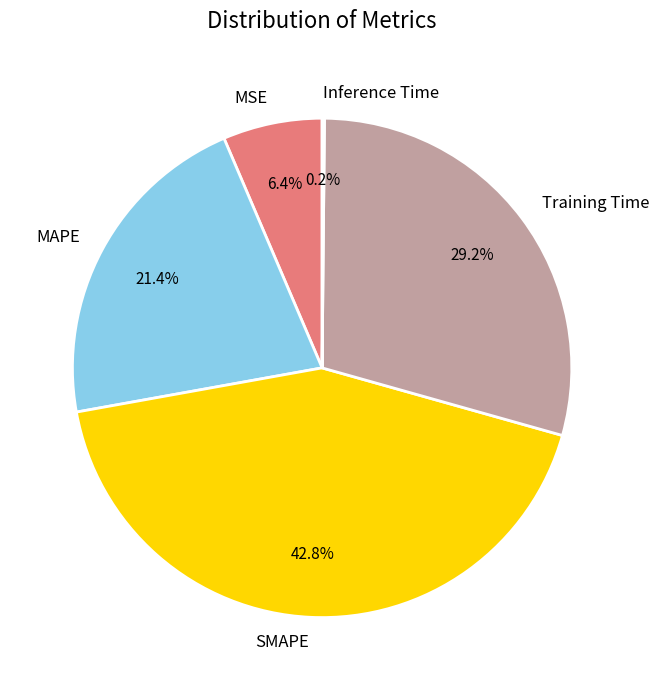

Is there a majority slice in this chart?

No